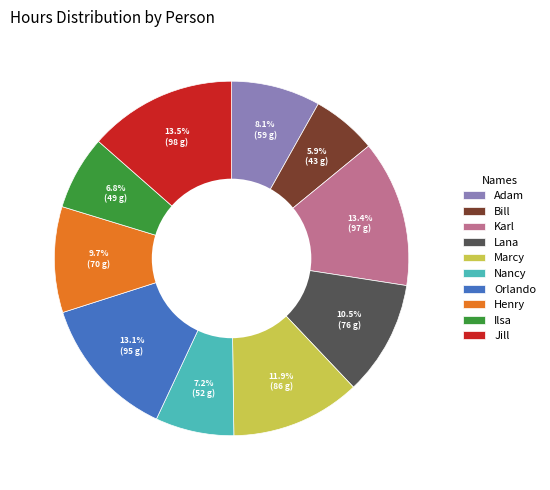

How many segments does this pie chart have?

10